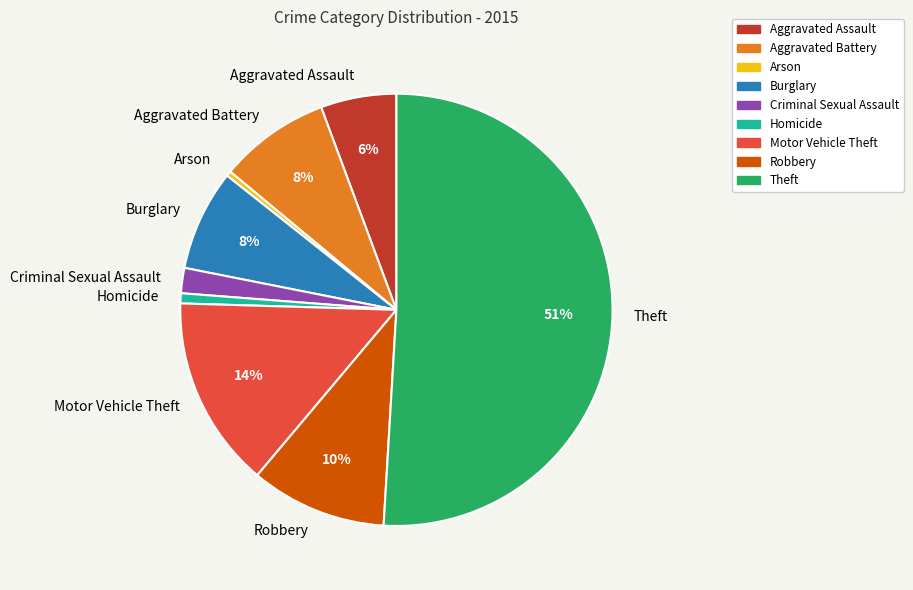

The Aggravated Battery slice represents 15% of the pie. True or false?

False